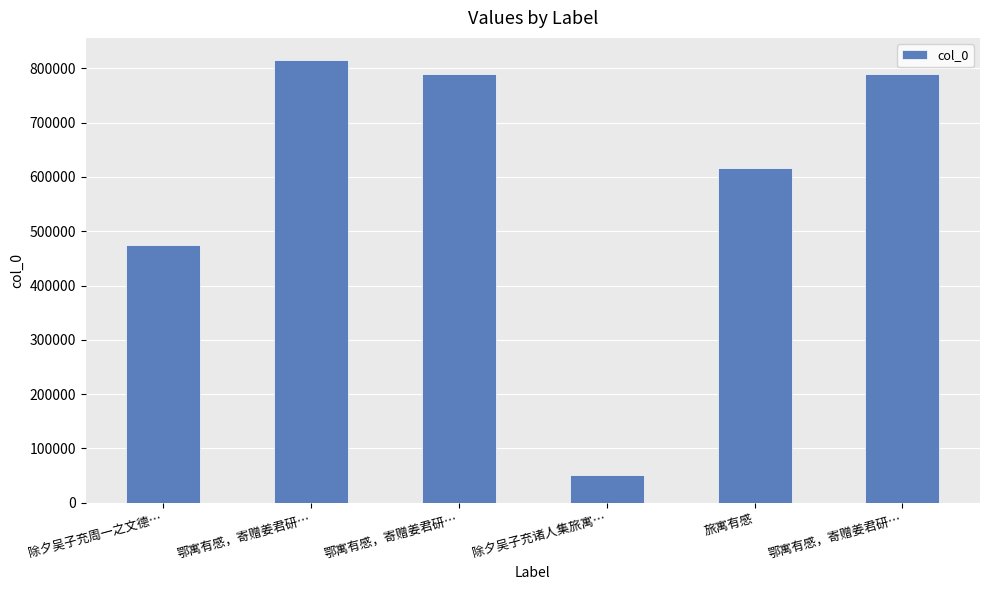

What is the sum of all values?

3539088